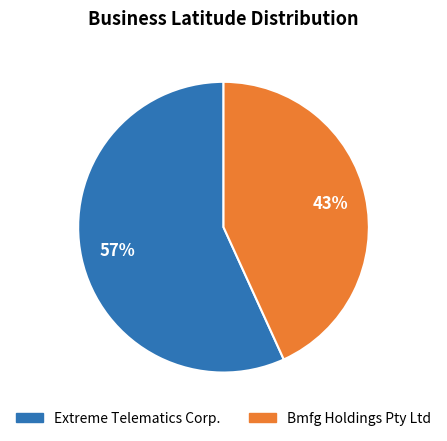

Which has a higher value, Bmfg Holdings Pty Ltd or Extreme Telematics Corp.?

Extreme Telematics Corp.